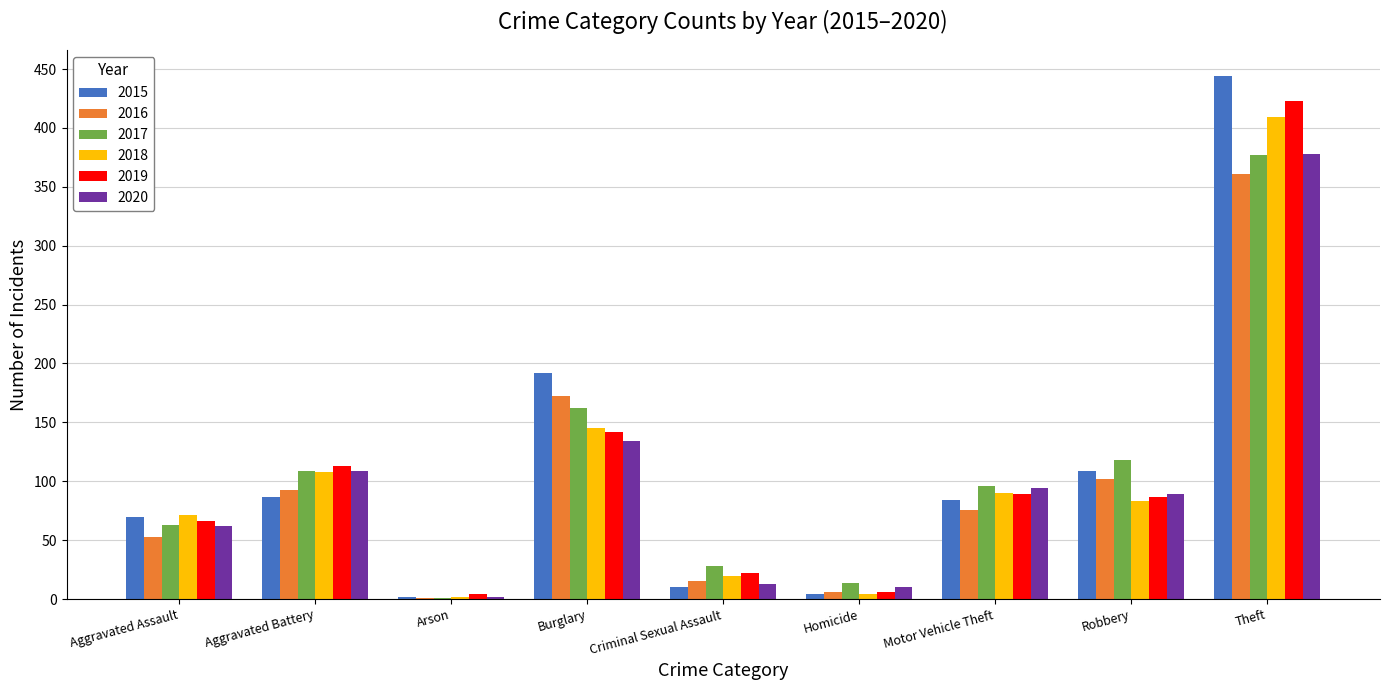

How many groups of bars are there?

9